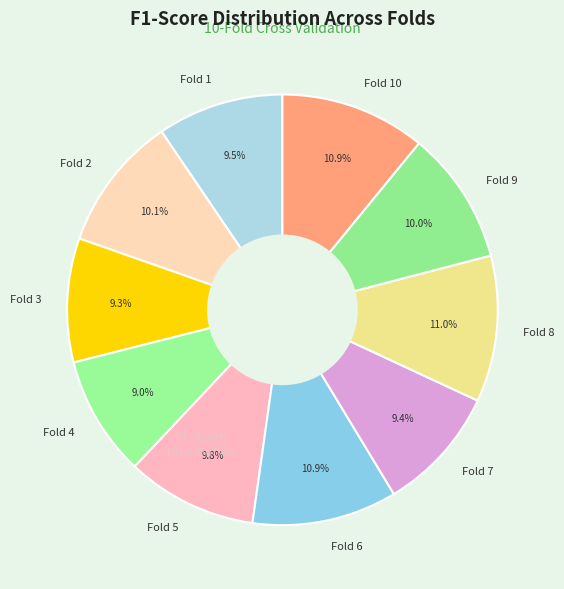

Is Fold 5 the majority of the pie?

No